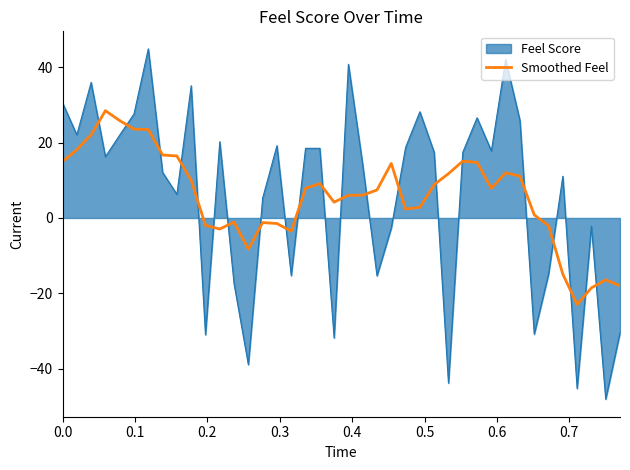

Which series has the largest range (max minus min)?

Feel Score